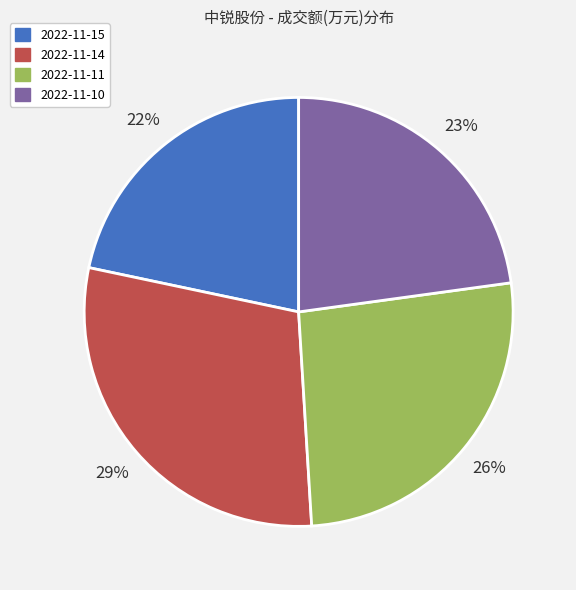

Combined, do 2022-11-10 and 2022-11-11 account for over 50%?

No